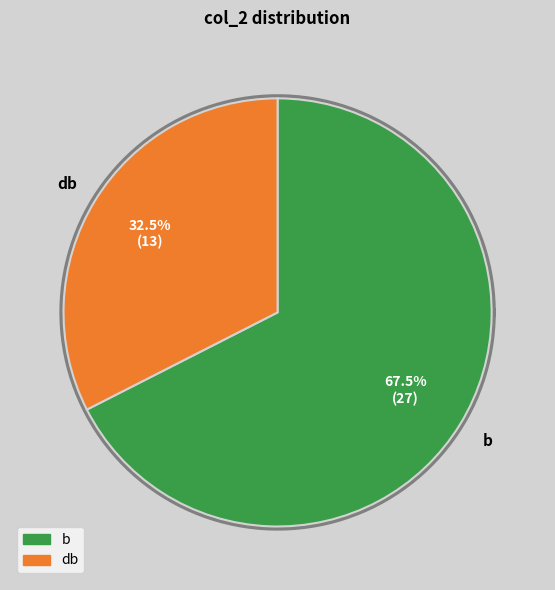

Which category has the biggest portion of the pie?

b